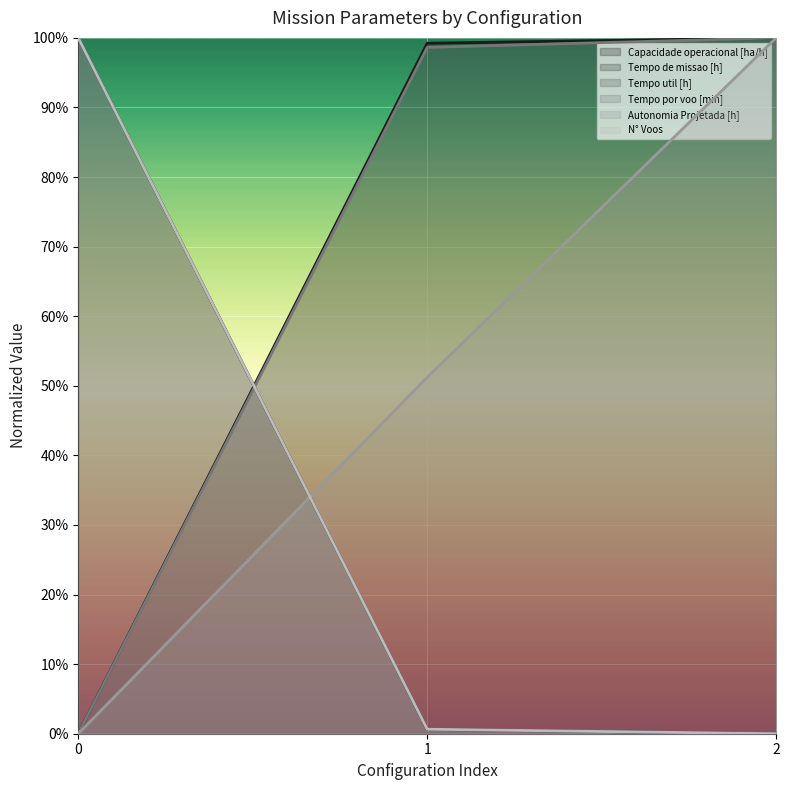

Which series has the largest total across all categories?

Capacidade operacional [ha/h]